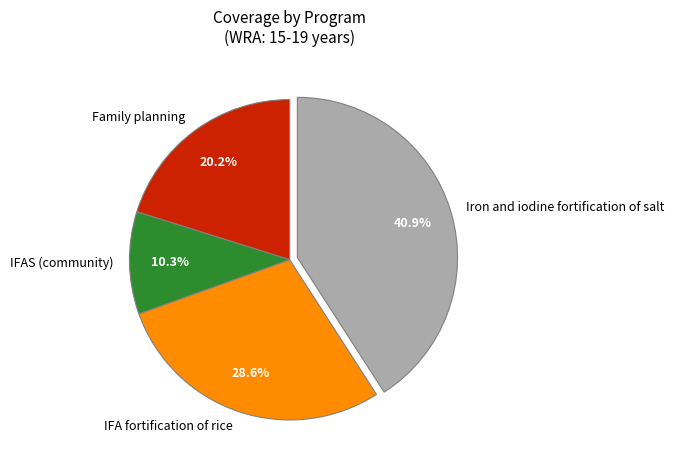

To the nearest percent, what is the average slice percentage?

25%